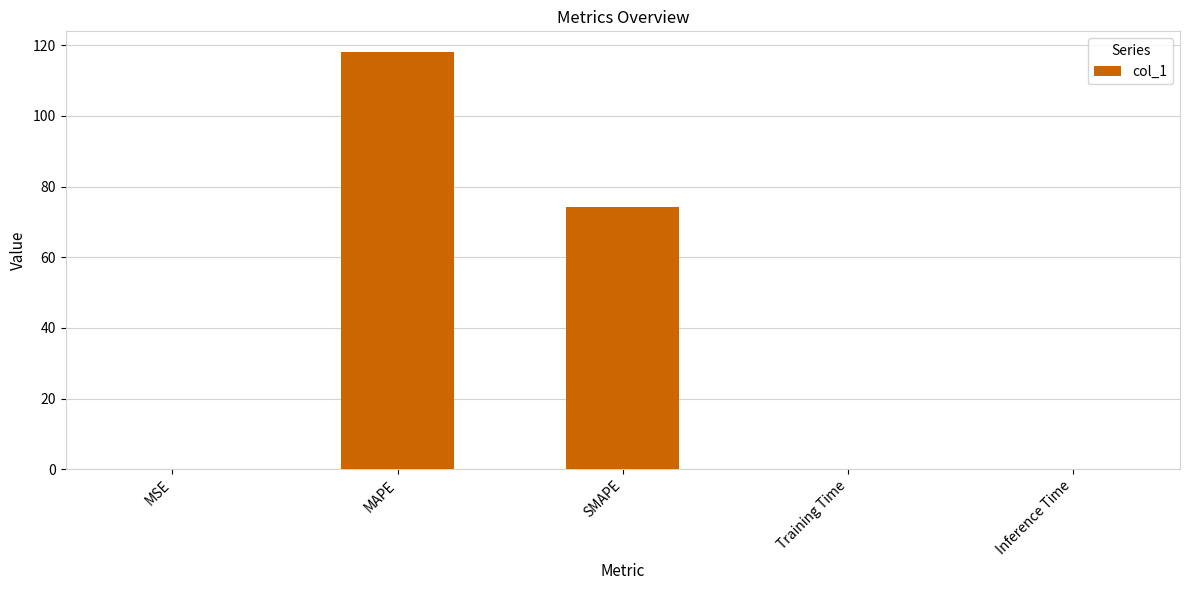

What is the sum of all values?

192.3